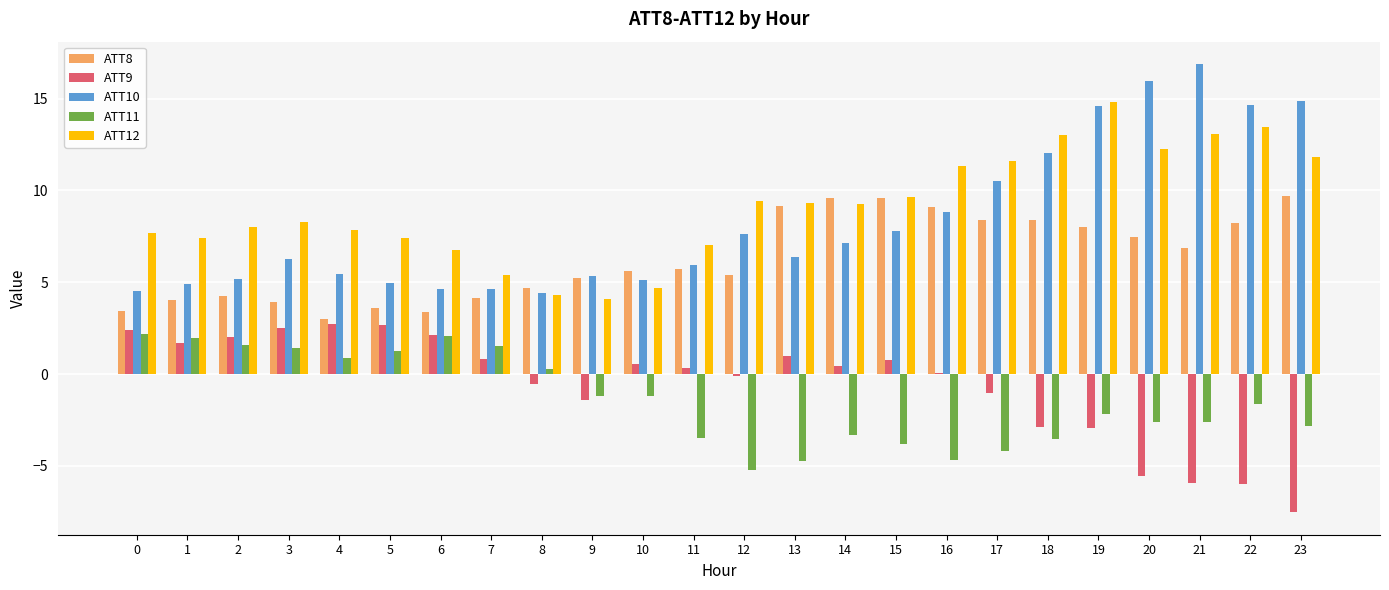

Is the value of ATT8 at 13 greater than the value of ATT11 at 15?

Yes